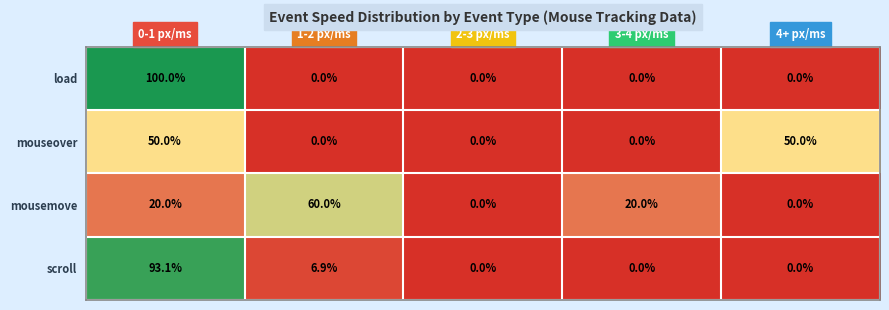

What is the difference between the mousemove values at 3-4 px/ms and 2-3 px/ms?

20.0